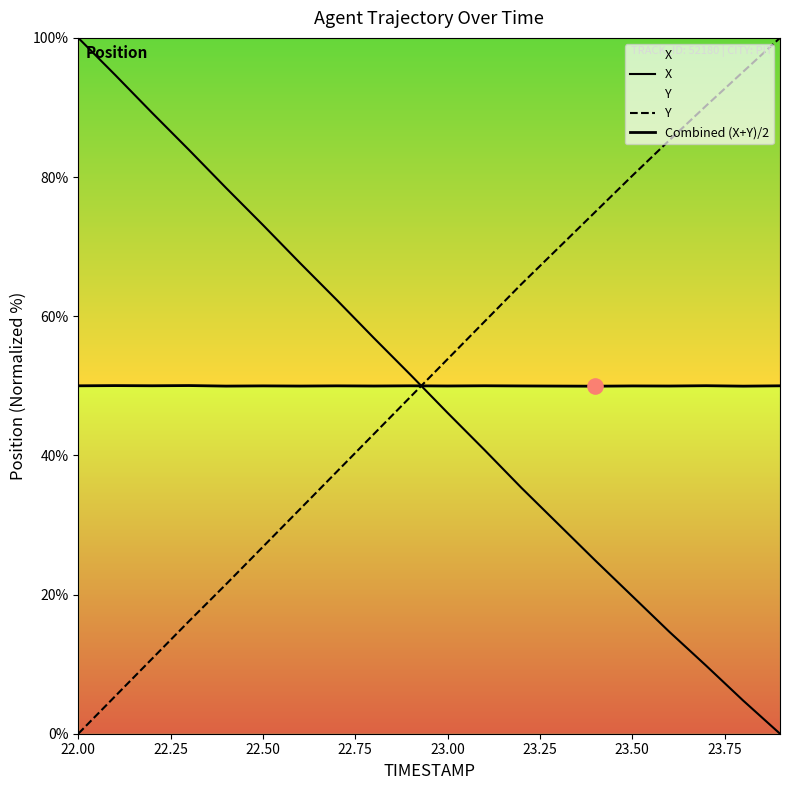

At which category is the sum across all series the highest?

22.75